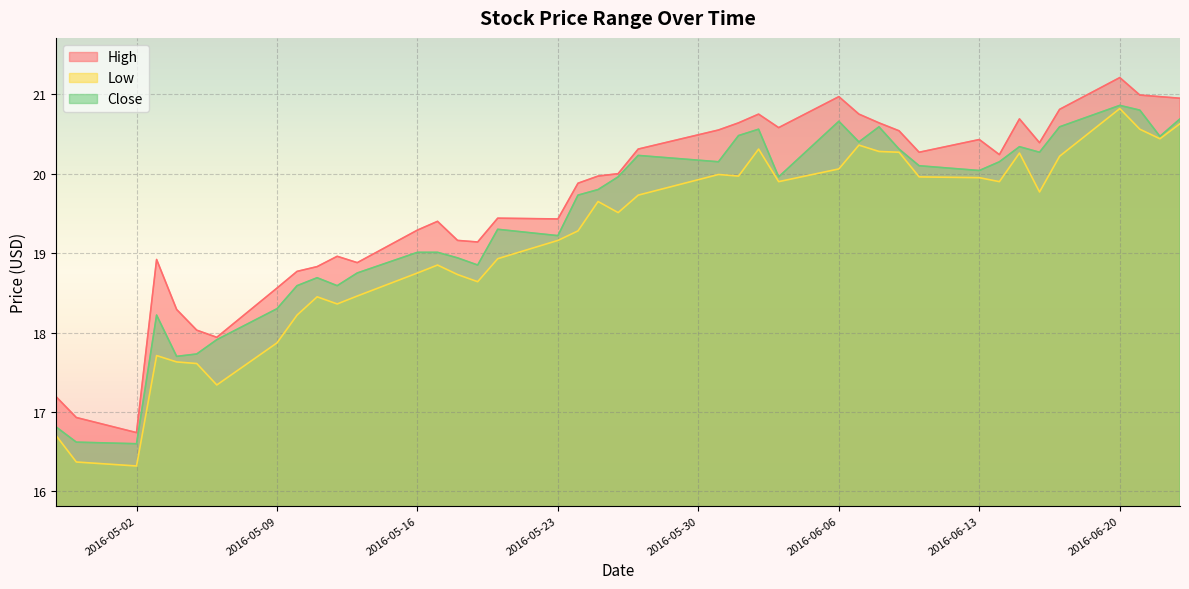

The High series shows 35.0 at 2016-05-26. True or false?

False